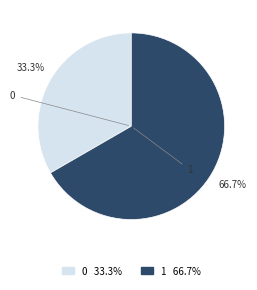

Is there a majority slice in this chart?

Yes